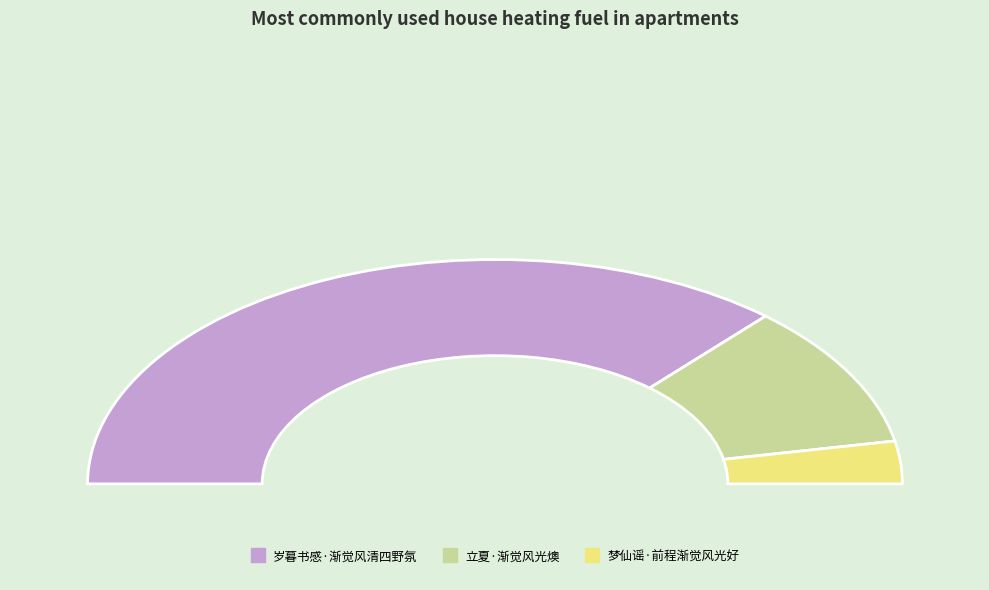

Is it true that 岁暮书感·渐觉风清四野氛 is 60% of the pie?

False